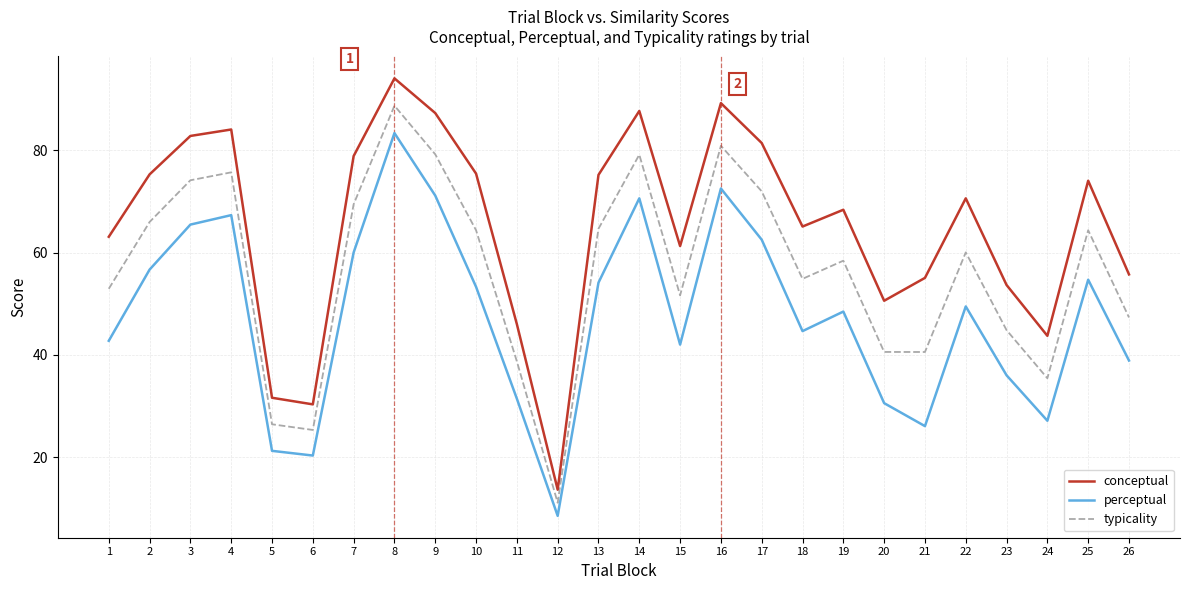

What is the difference between the conceptual values at 5 and 8?

62.4